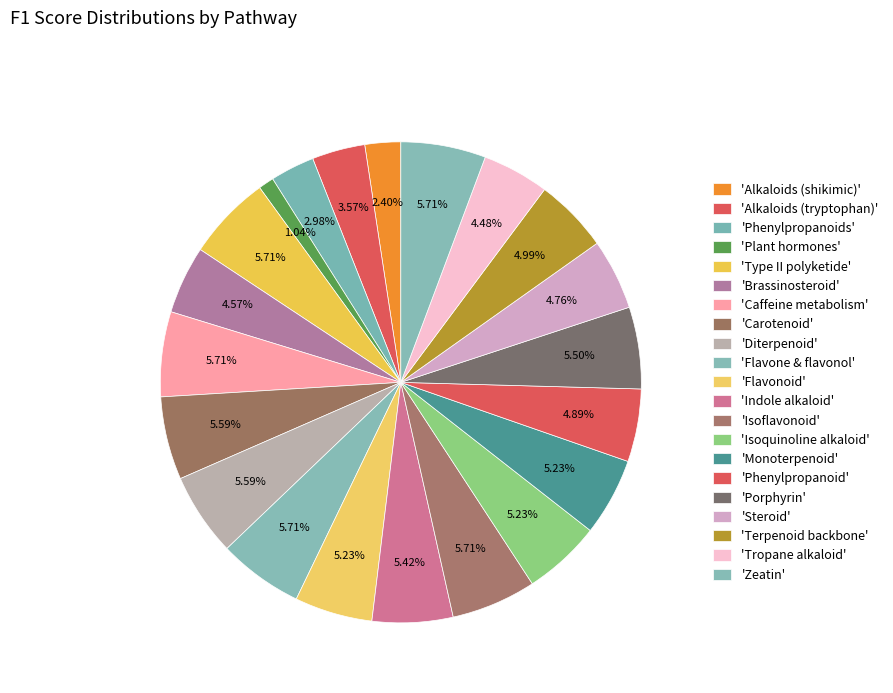

Count the number of slices in the pie.

21